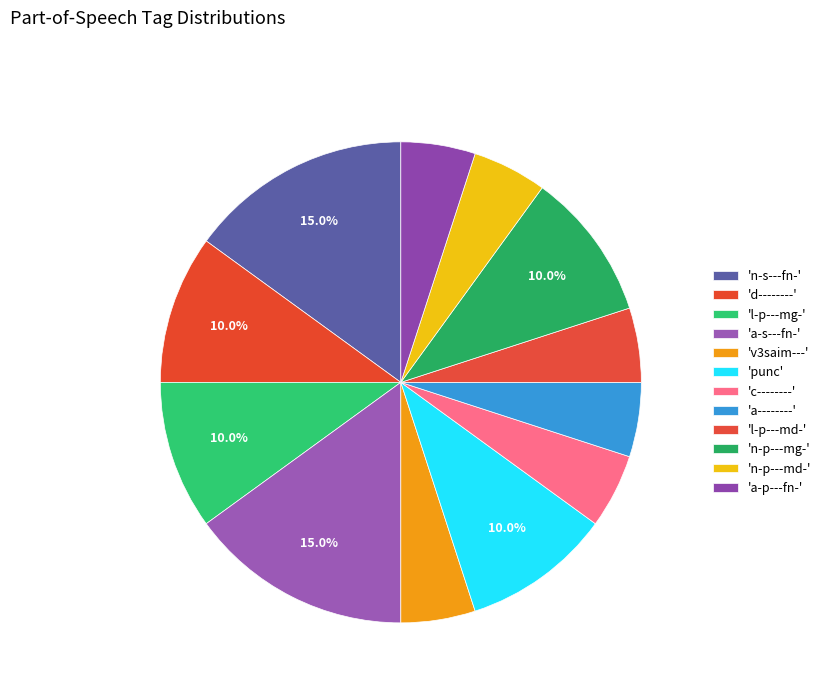

Which slice is the smallest?

v3saim---